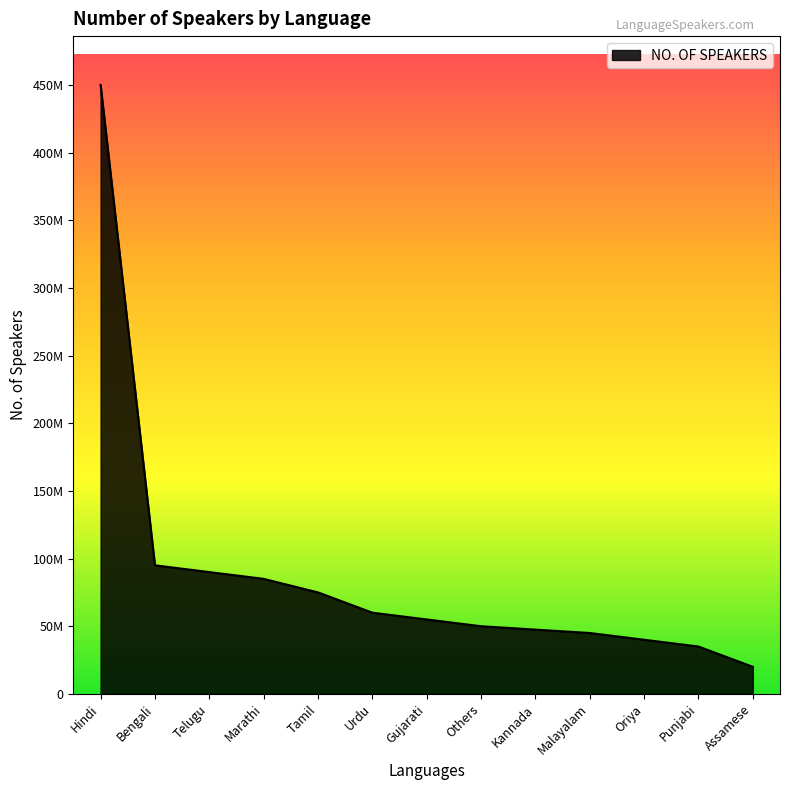

True or false: the data has more than 2 interior local peaks.

False